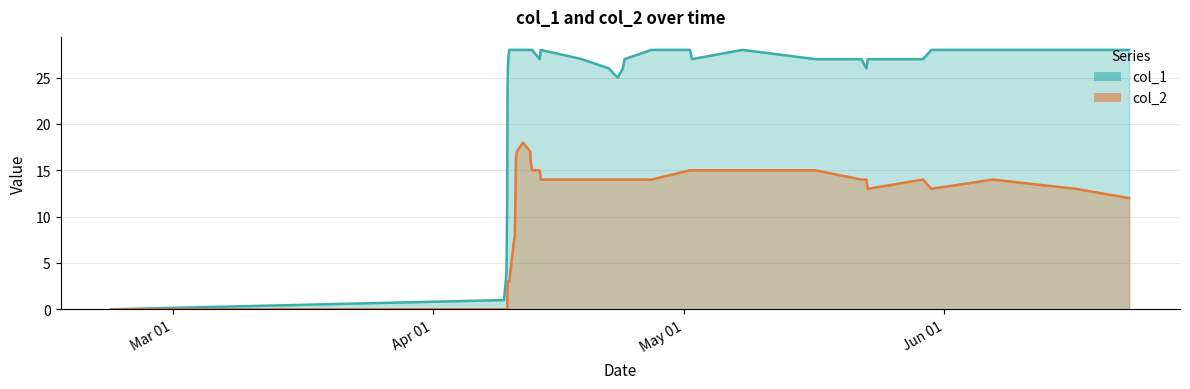

True or false: col_2 has a value of 2 at 1523311569.

True